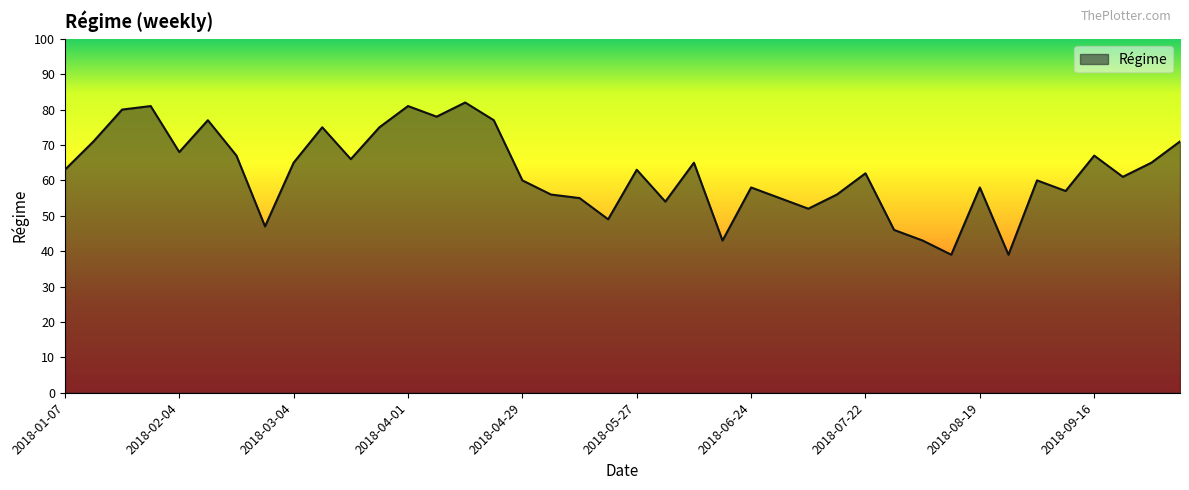

What is the smallest value displayed?

39